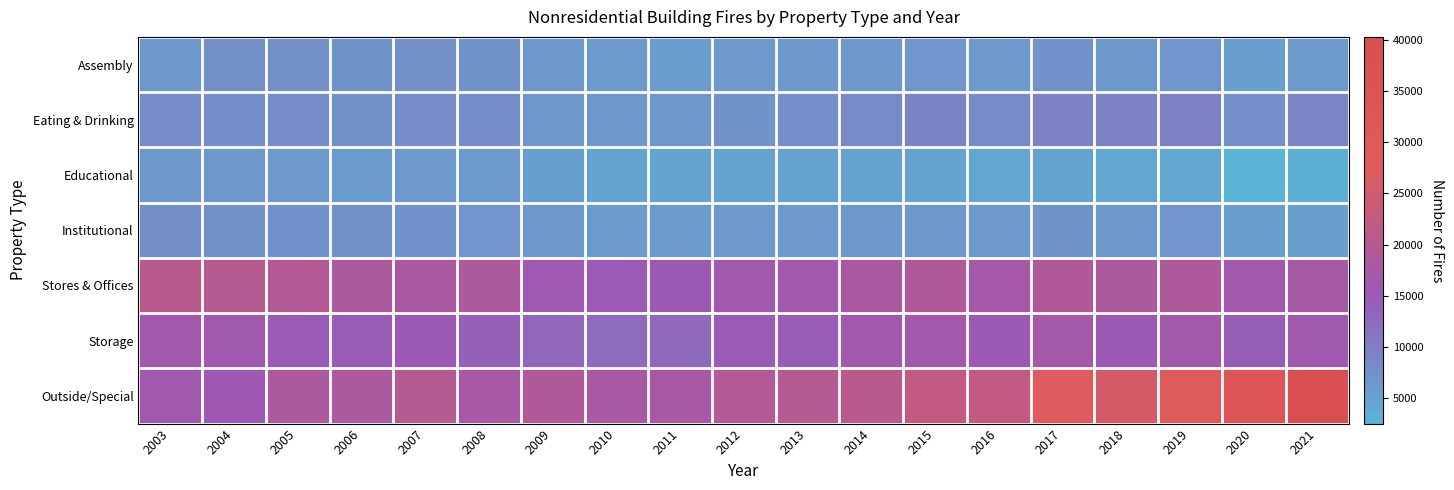

At 2008, list the series in order from largest to smallest.

Stores & Offices, Outside/Special, Storage, Eating & Drinking, Assembly, Institutional, Educational